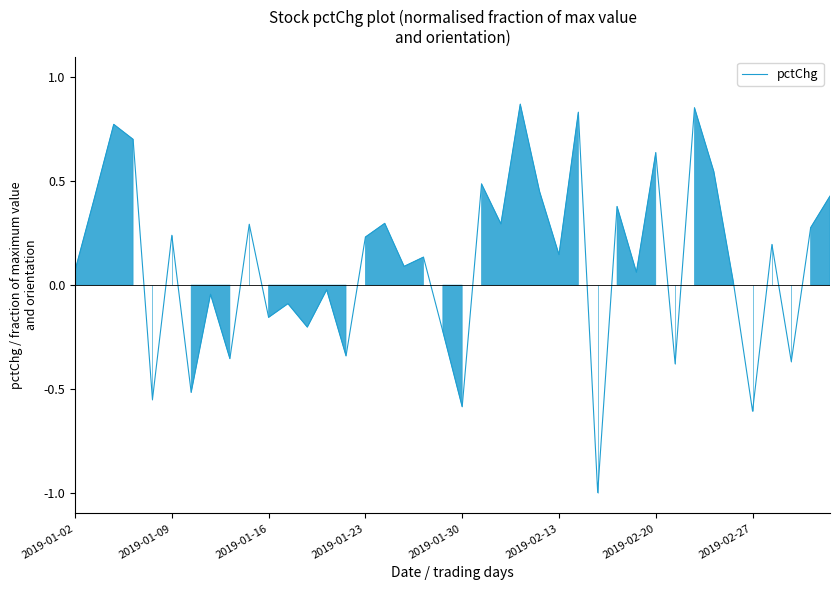

What is the minimum value shown in the chart?

-1.0